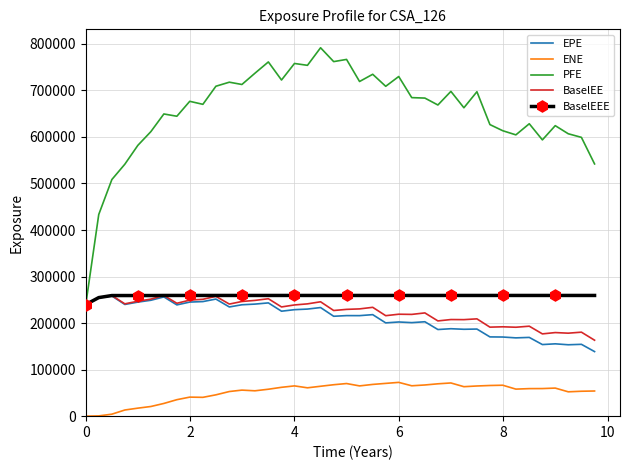

Which series has the largest total across all categories?

PFE